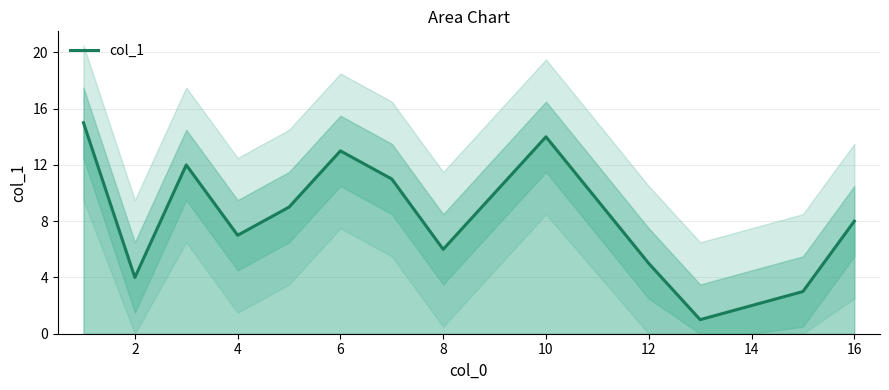

How many values are below 8?

7